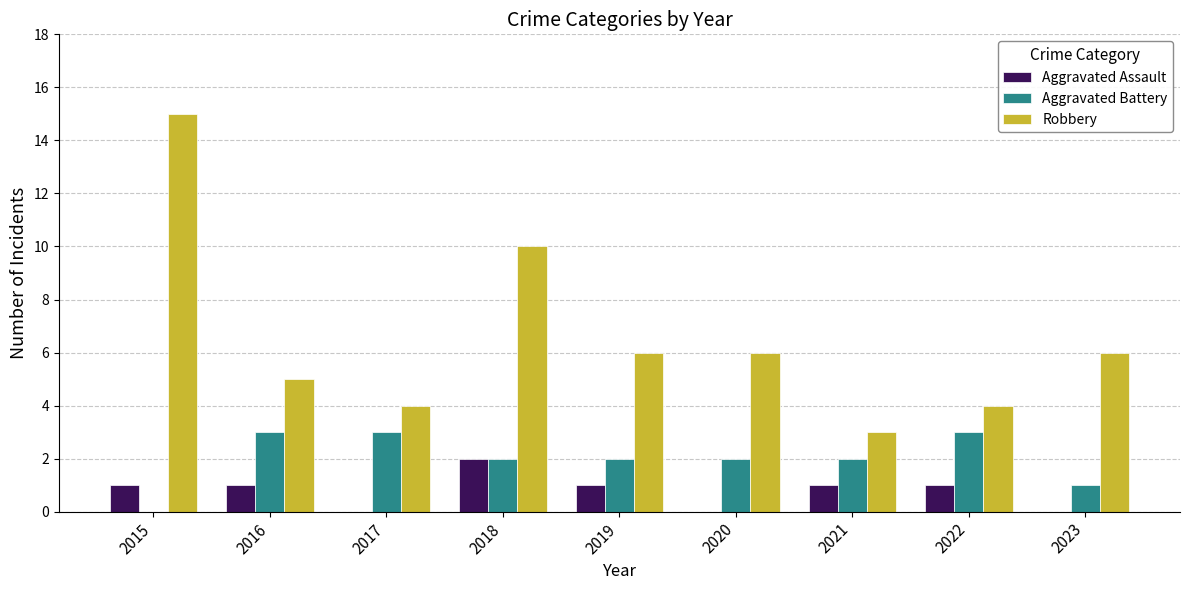

Between 2020 and 2021, which series saw the biggest shift?

Robbery